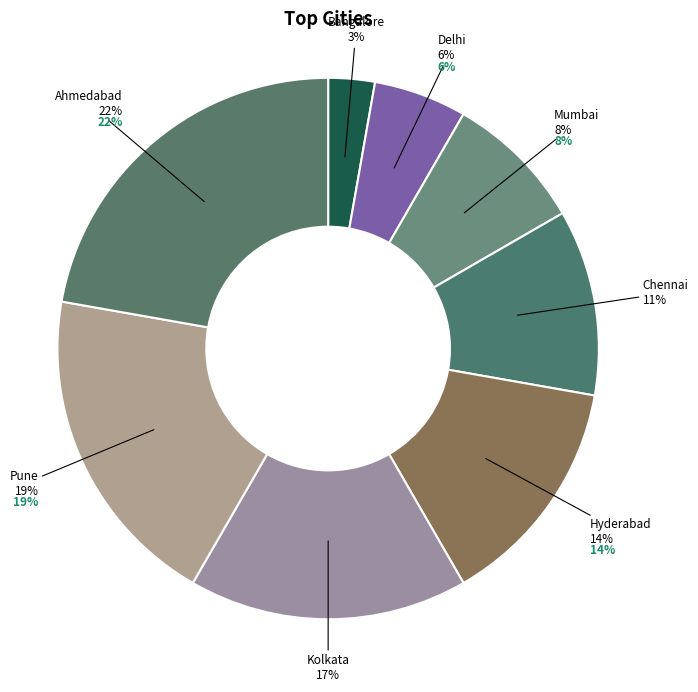

How many slices are in this pie chart?

8